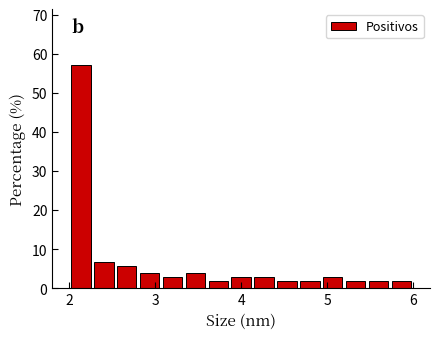

Read against the x-axis, roughly where is the centre of the tallest bar?

2.1